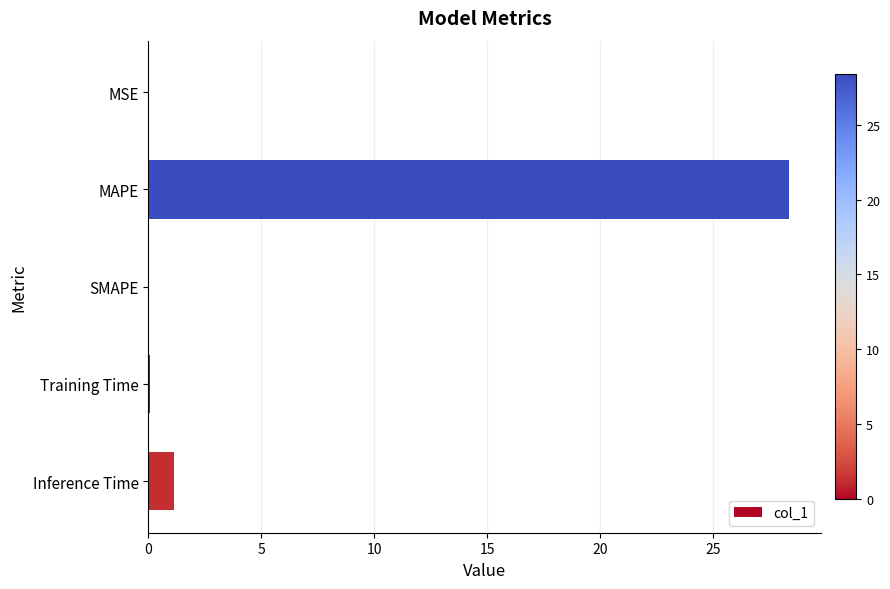

True or false: the data shows 49.6 at MAPE.

False